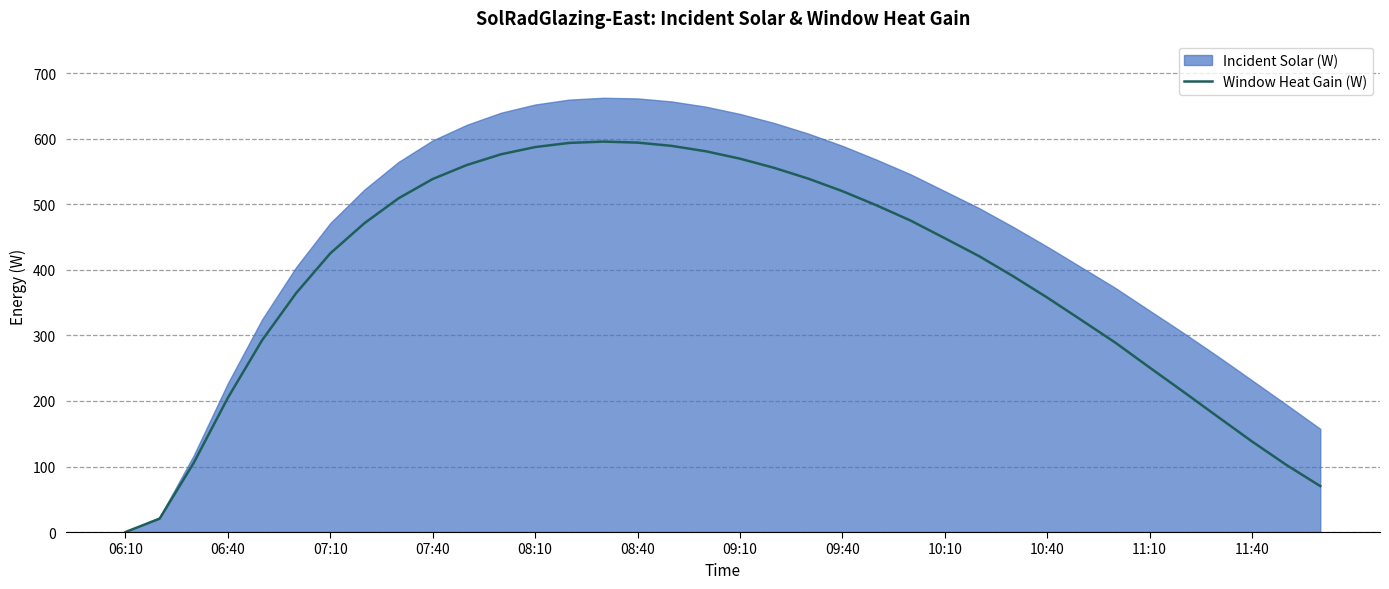

The value of Window Heat Gain (W) at 09:40 is 520.3. True or false?

True